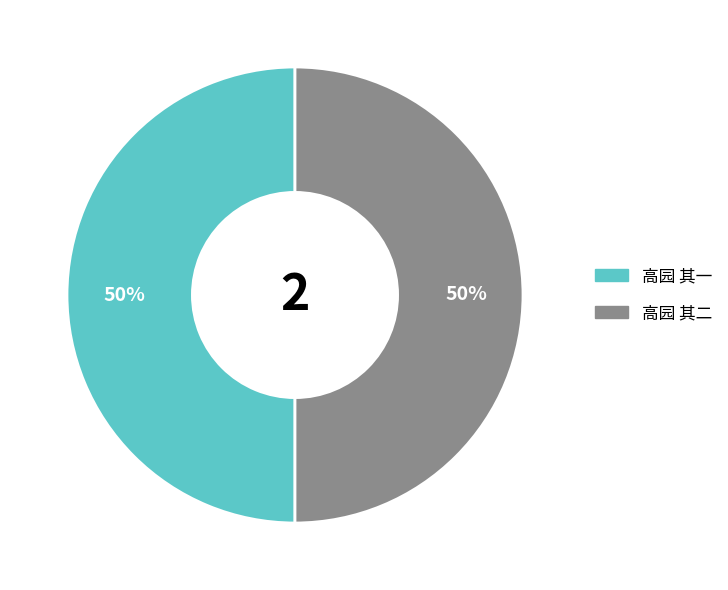

How many segments does this pie chart have?

2